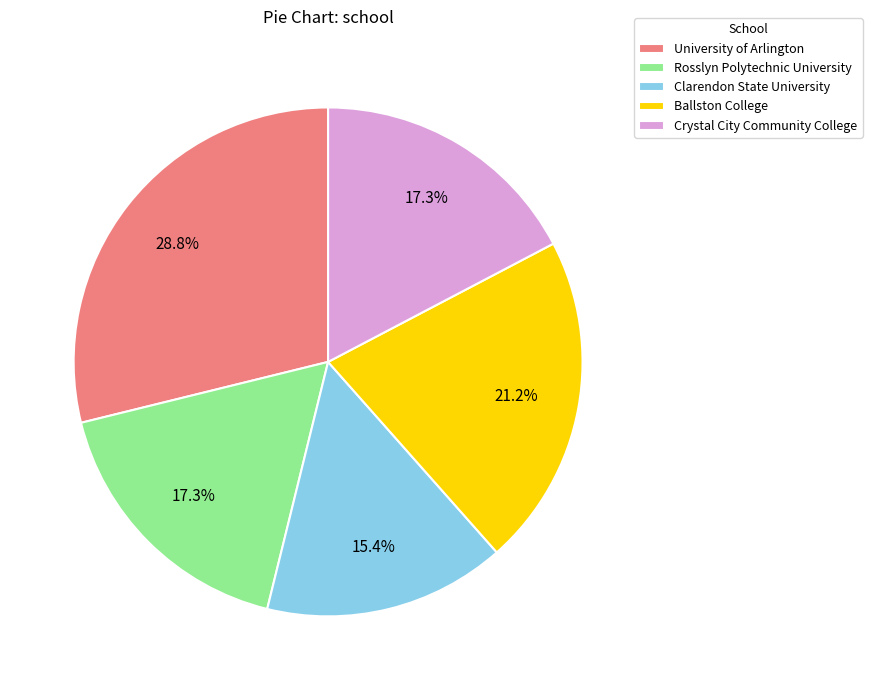

Is it true that Clarendon State University is 29% of the pie?

False